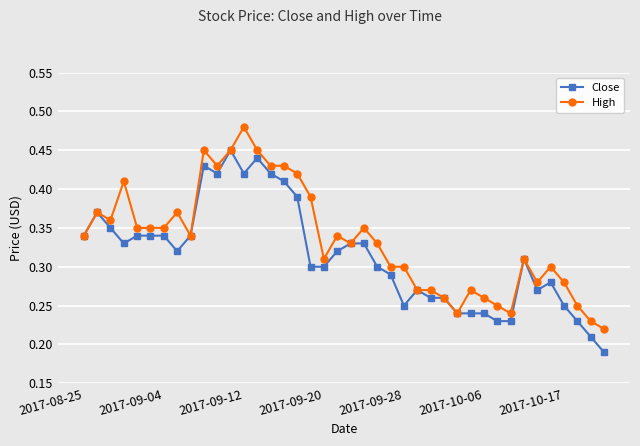

Count the High values in the range 0 to 1.

40